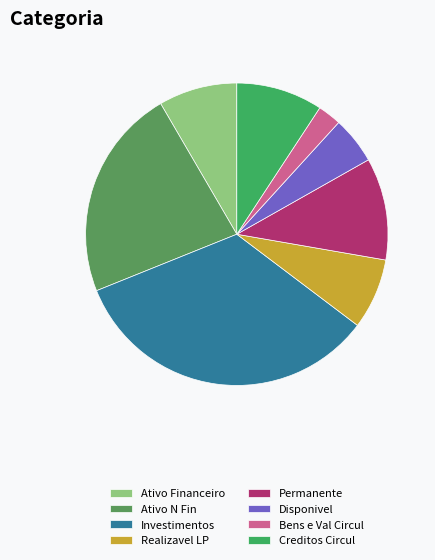

Rank the categories by value from lowest to highest.

Bens e Val Circul, Disponivel, Realizavel LP, Ativo Financeiro, Creditos Circul, Permanente, Ativo N Fin, Investimentos